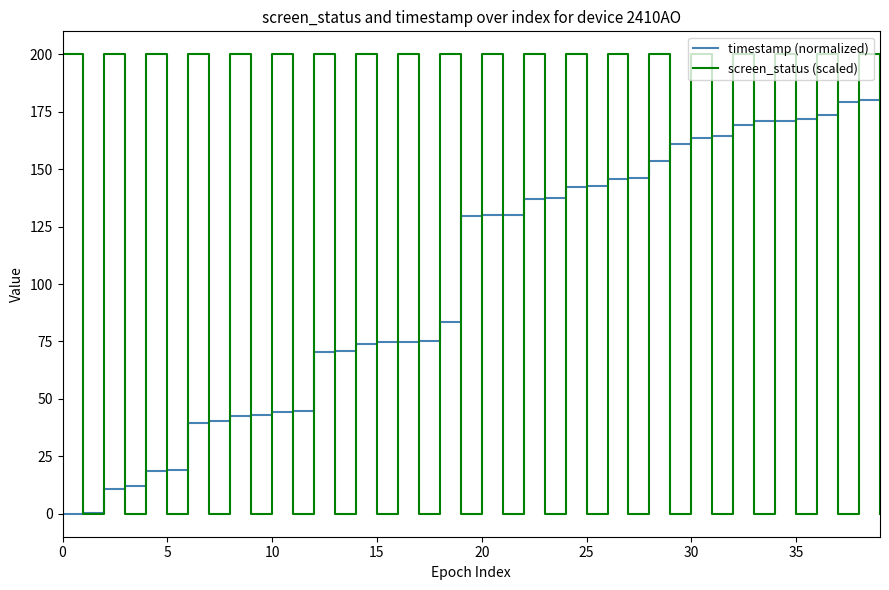

What is the maximum value shown in the chart?

200.0